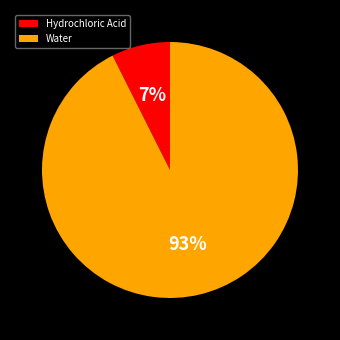

Between Water and Hydrochloric Acid, which is larger?

Water